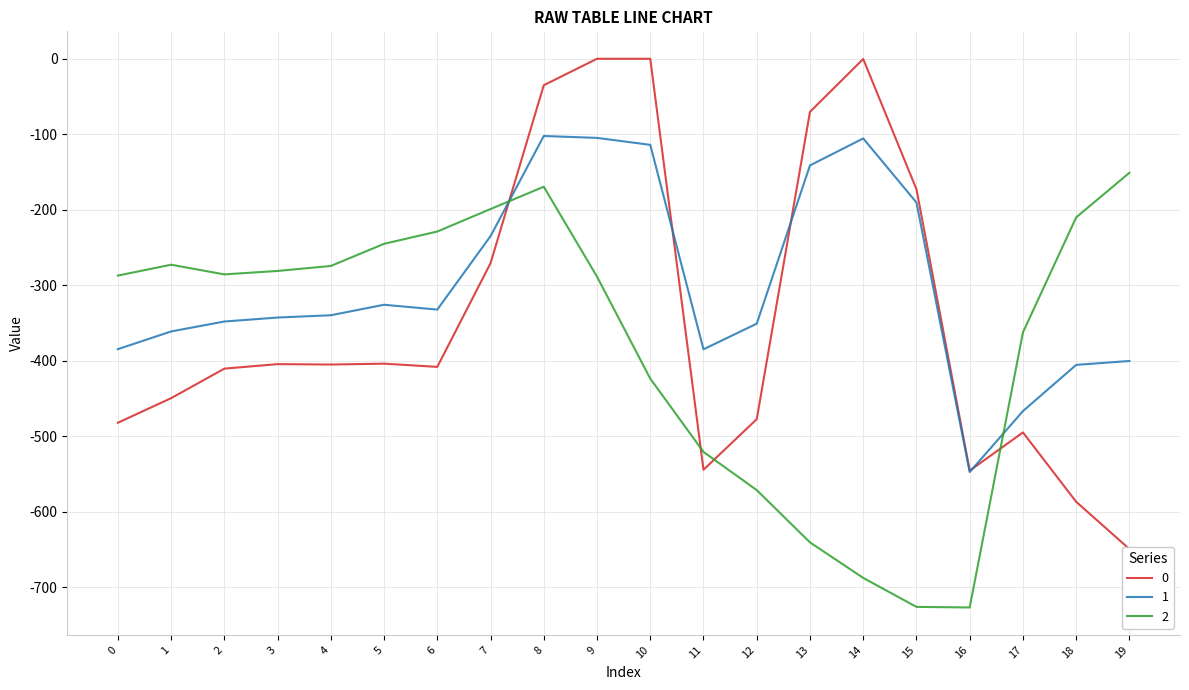

Which series has the largest total across all categories?

1